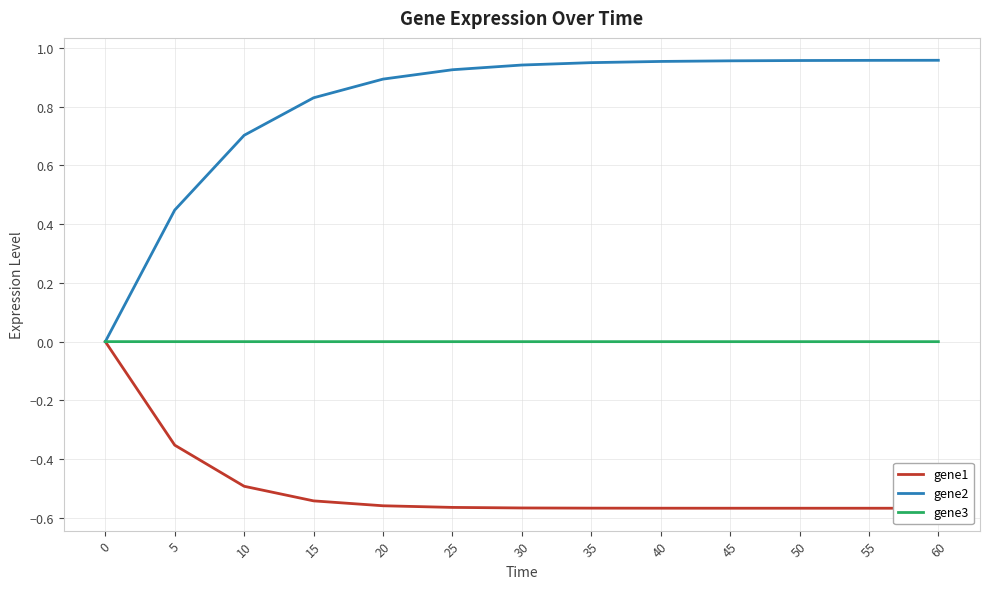

Is the value of gene3 at 35 greater than the value of gene1 at 45?

Yes